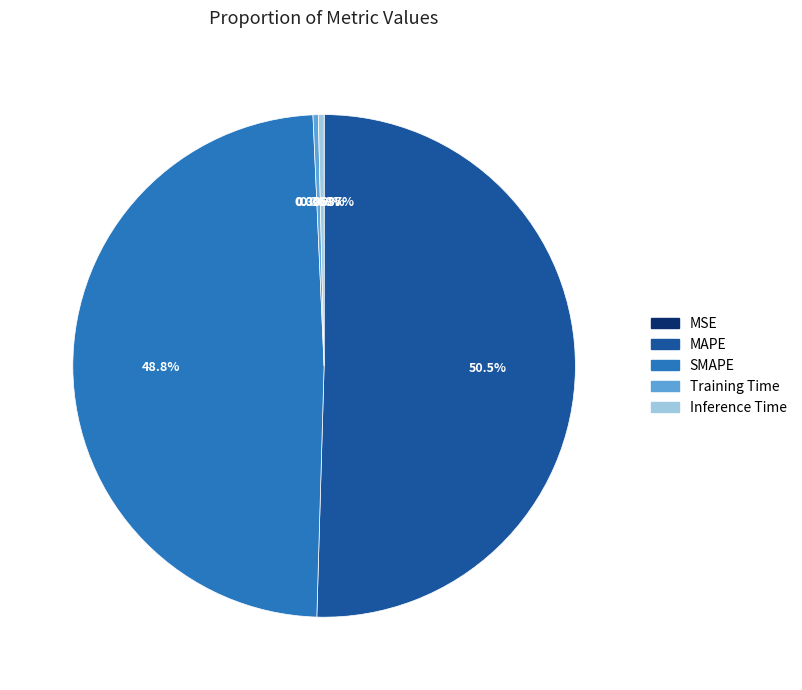

Approximately how many times larger is the value at SMAPE compared to MAPE?

1.0